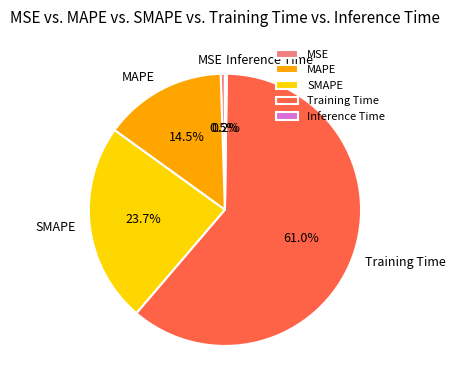

Is there a majority slice in this chart?

Yes